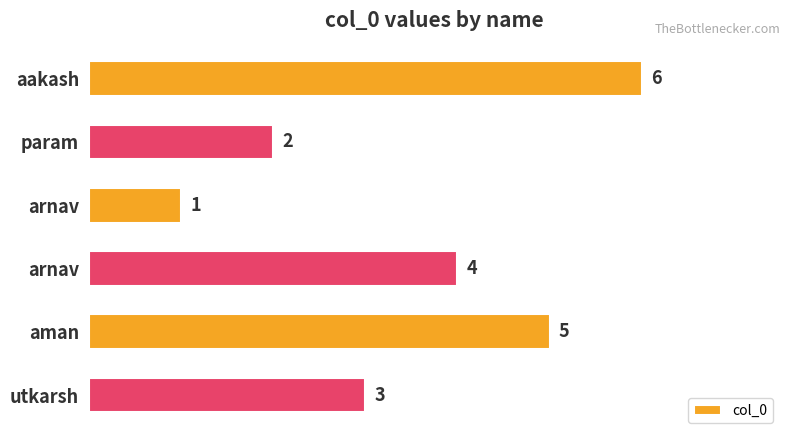

Does the chart contain stacked bars?

No